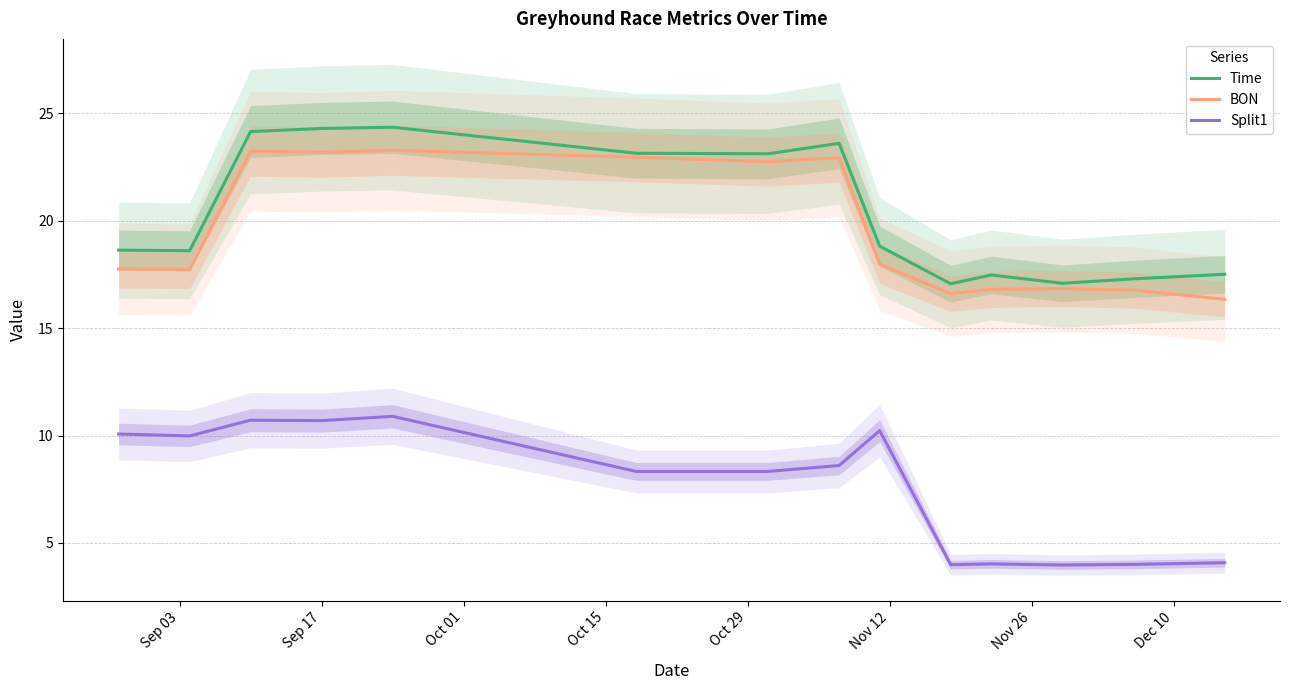

Rank the series by their maximum value, from highest to lowest.

Time, BON, Split1